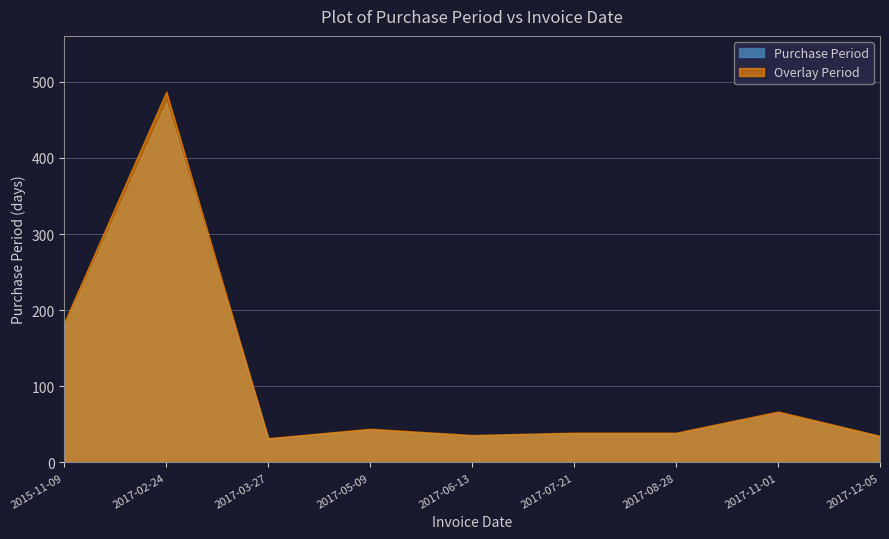

What is the value of the Purchase Period point at the 1st from the left?

179